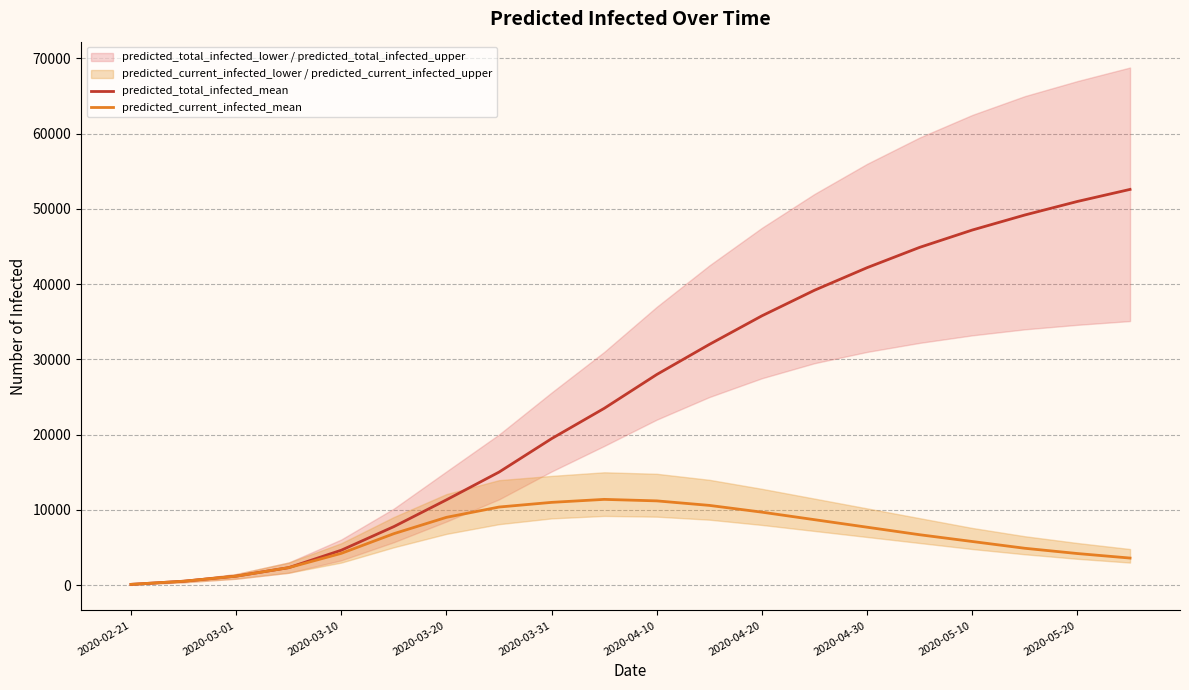

What is the difference between the predicted_current_infected_mean values at 2020-04-10 and 2020-03-01?

10004